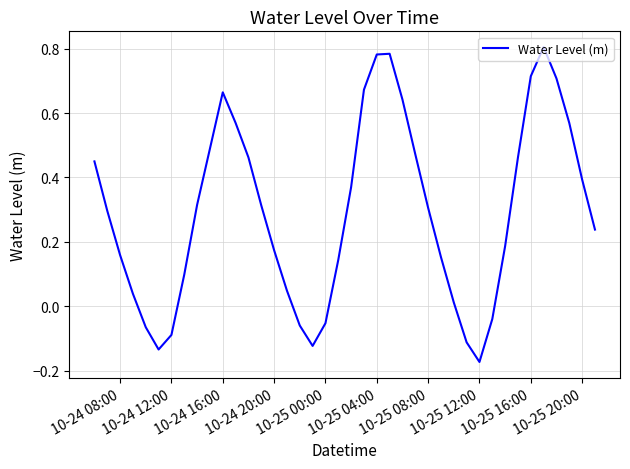

True or false: the data has more than 1 interior local peaks.

True